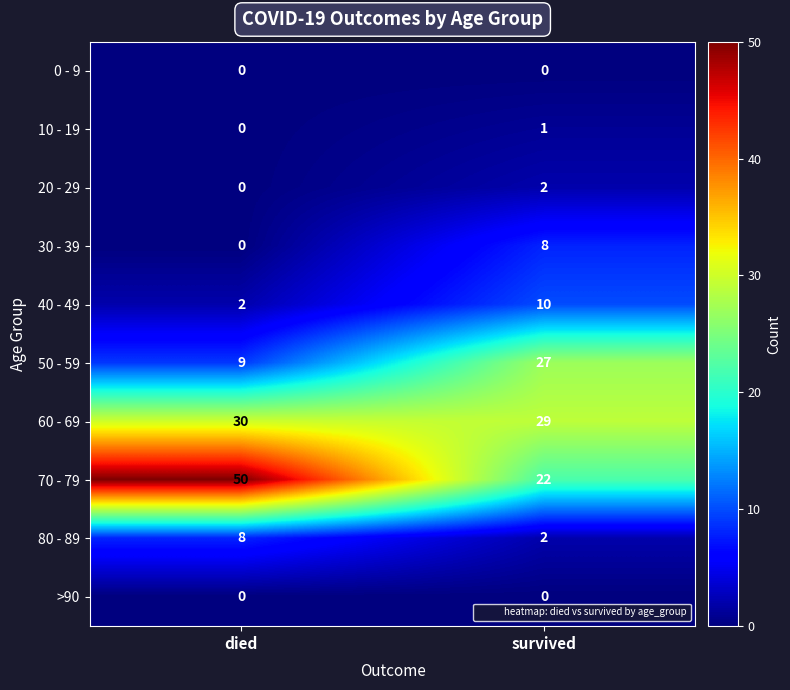

How many distinct data groups are displayed?

10